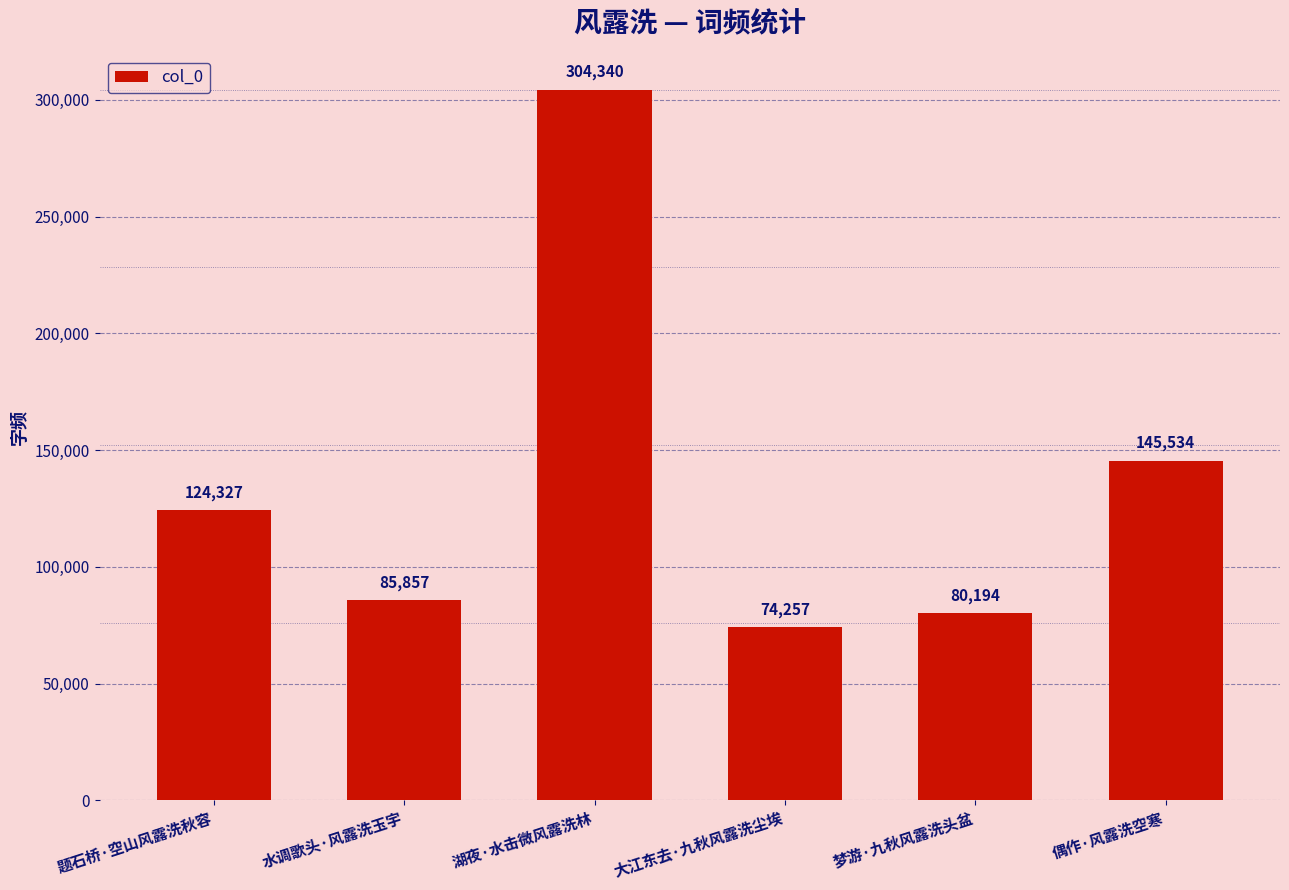

What is the sum of all values?

814509